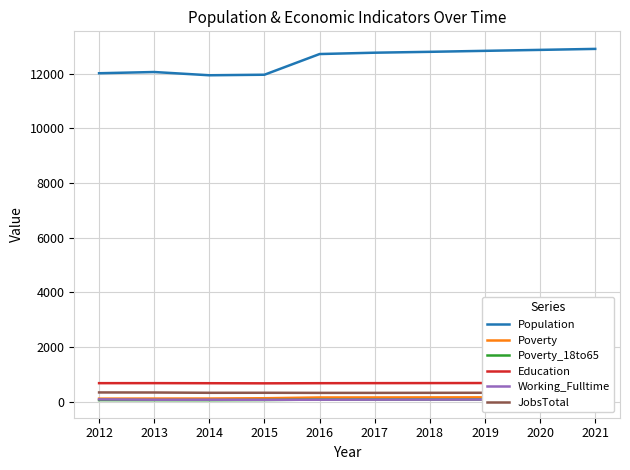

What is the maximum value for Education?

691